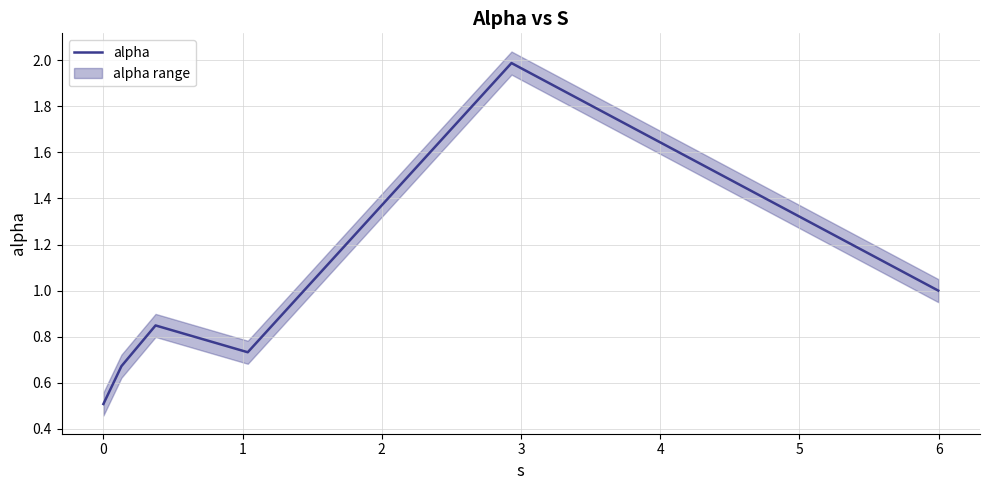

What is the lowest value of the alpha series?

0.5